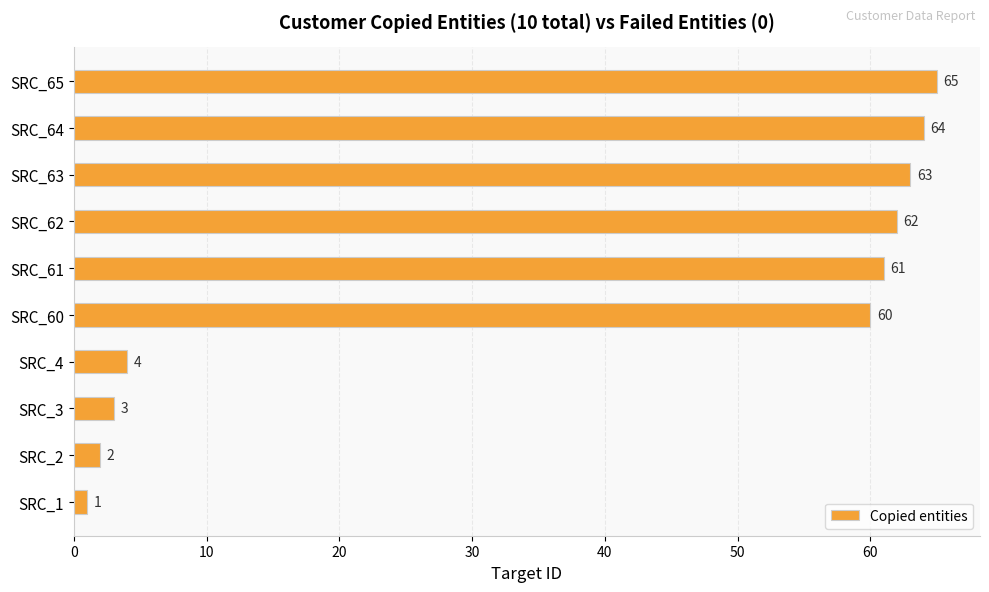

Does the chart contain stacked bars?

No